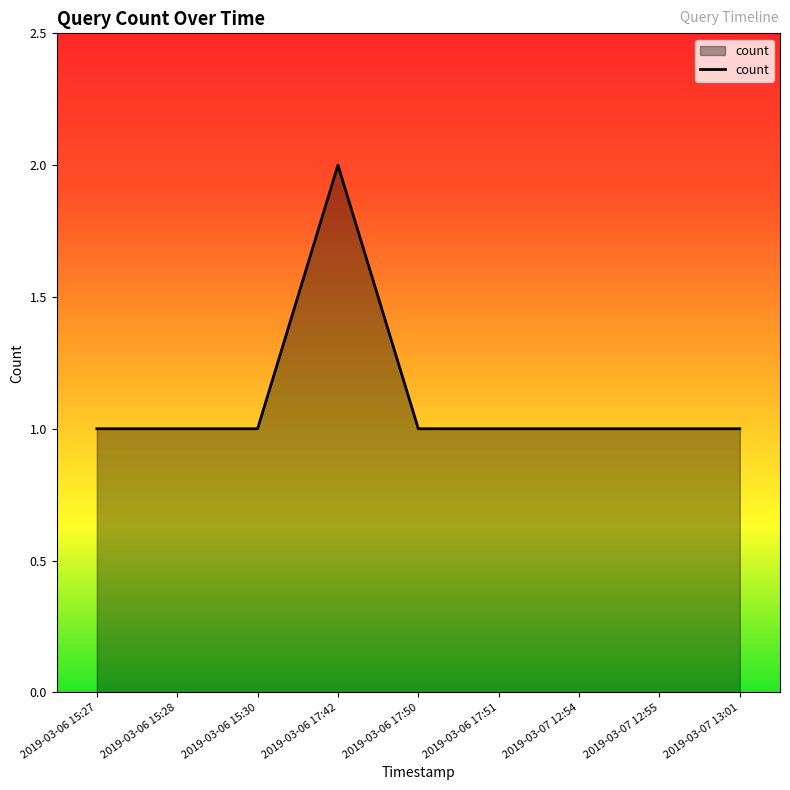

What is the maximum value shown in the chart?

2